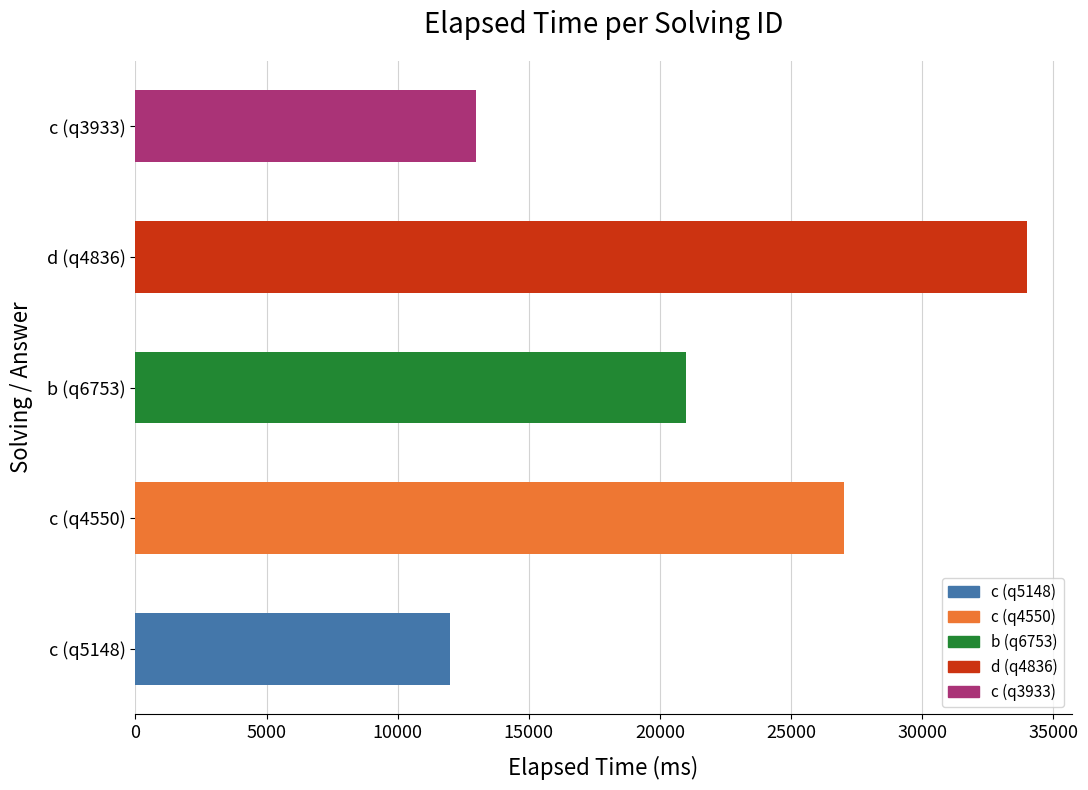

Is it true that the value at c (q4550) is 27000?

True